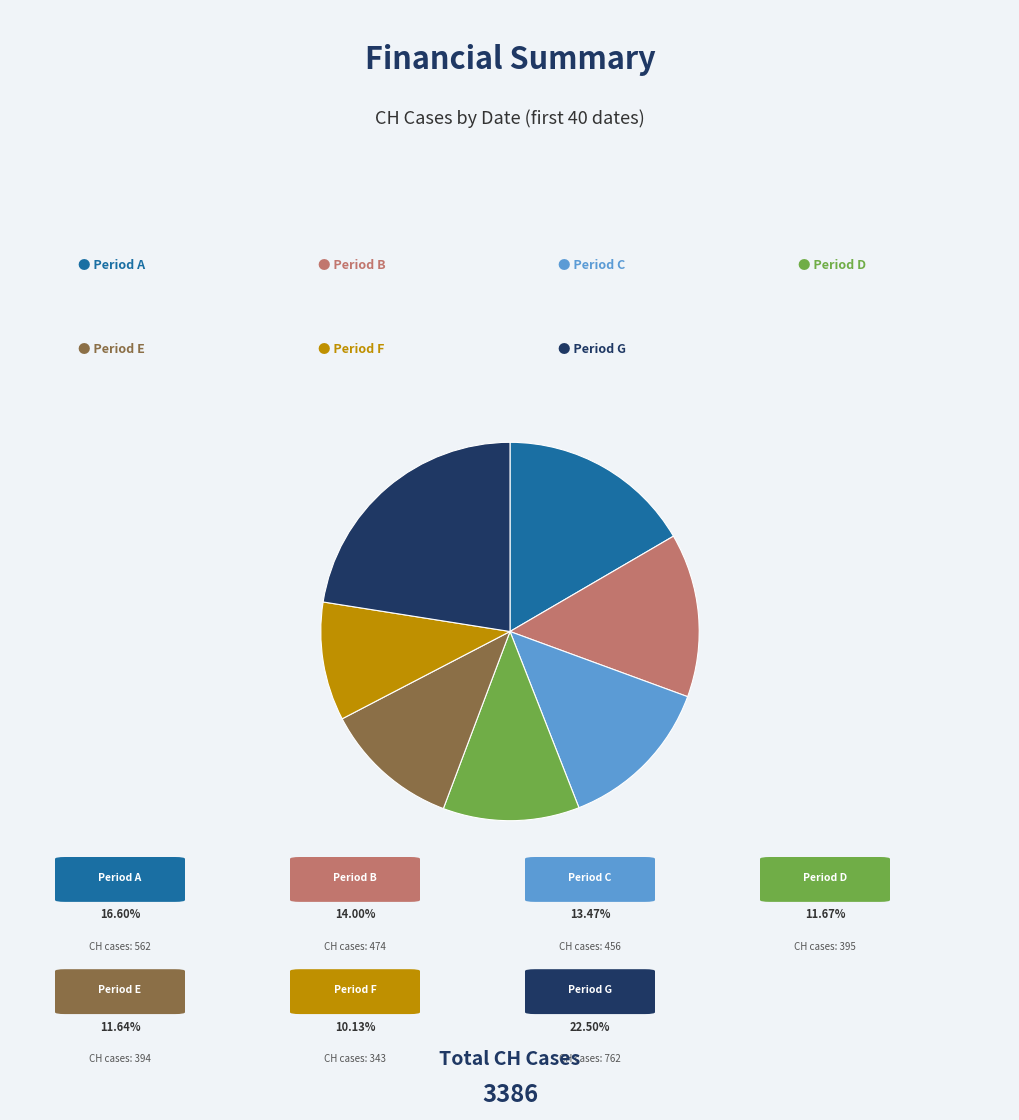

Does any single category account for the majority?

No